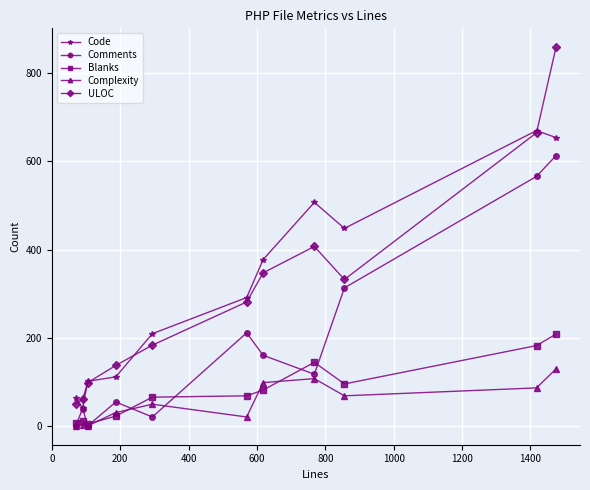

True or false: Complexity and ULOC cross at least once.

False